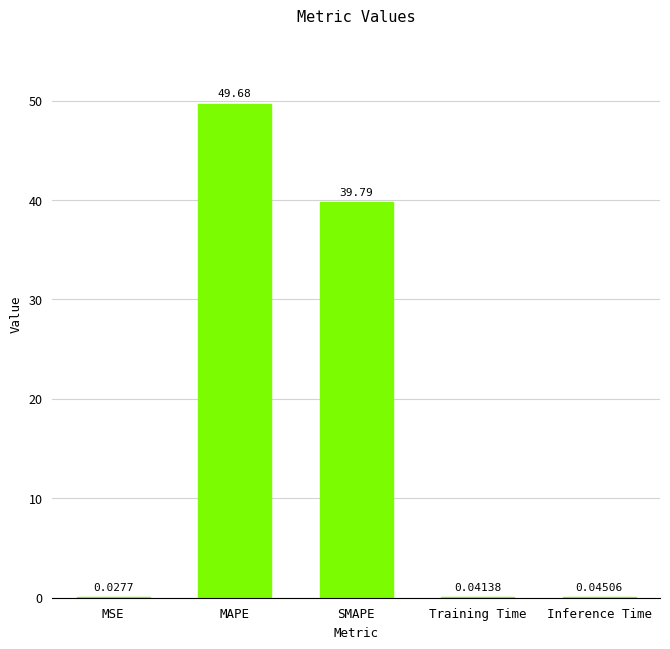

The chart shows a value of 49.7 at MAPE. True or false?

True